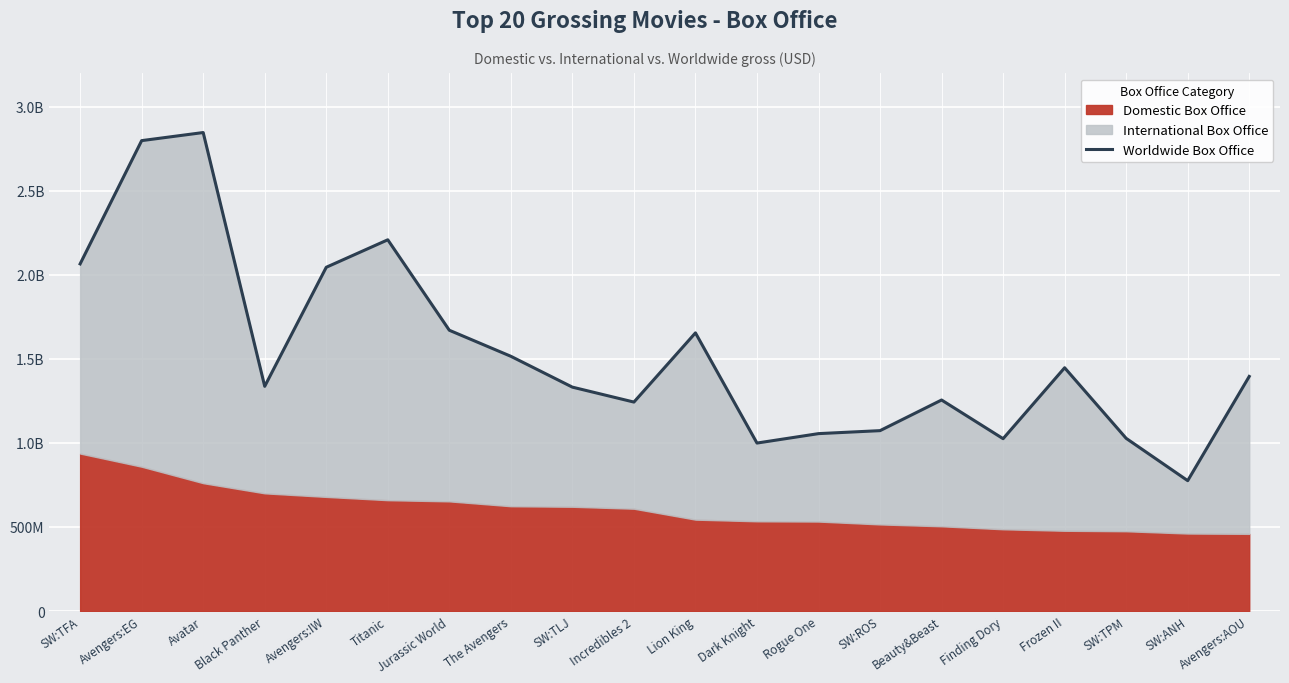

List the labels in order of value, largest first.

Avatar, Avengers:EG, Titanic, SW:TFA, Avengers:IW, Jurassic World, Lion King, The Avengers, Frozen II, Avengers:AOU, Black Panther, SW:TLJ, Beauty&Beast, Incredibles 2, SW:ROS, Rogue One, SW:TPM, Finding Dory, Dark Knight, SW:ANH